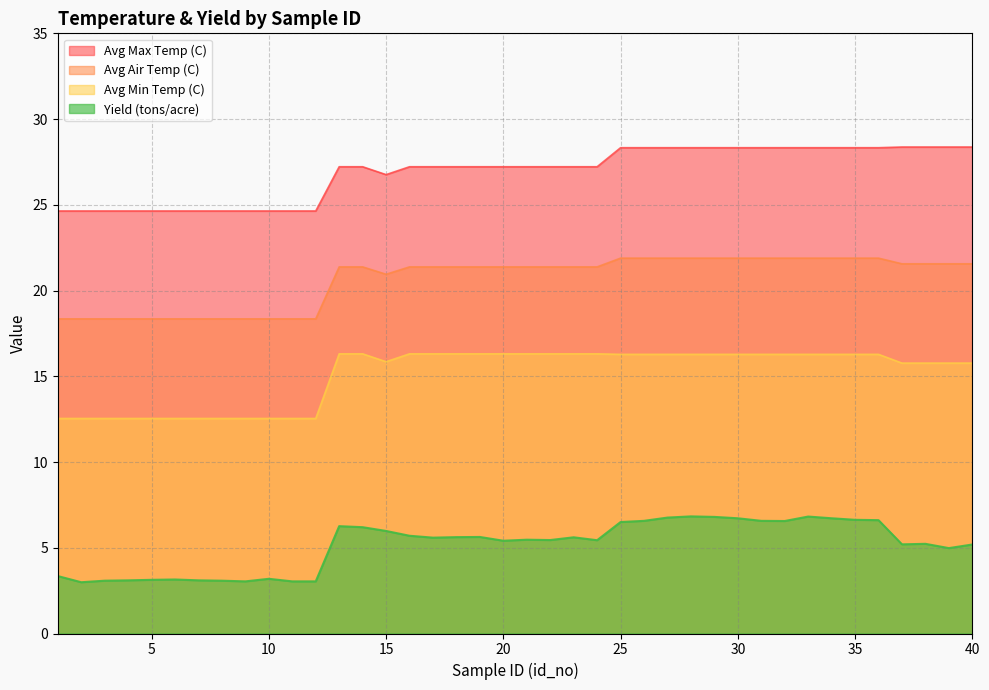

True or false: Avg Max Temp (C) has a value of 27.2 at 24.

True